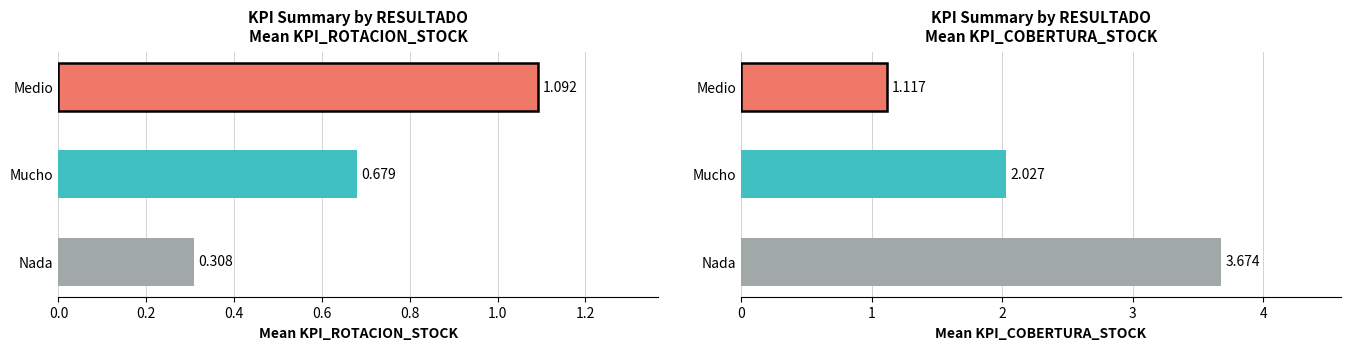

What is the label of the 3rd bar from the right?

Nada